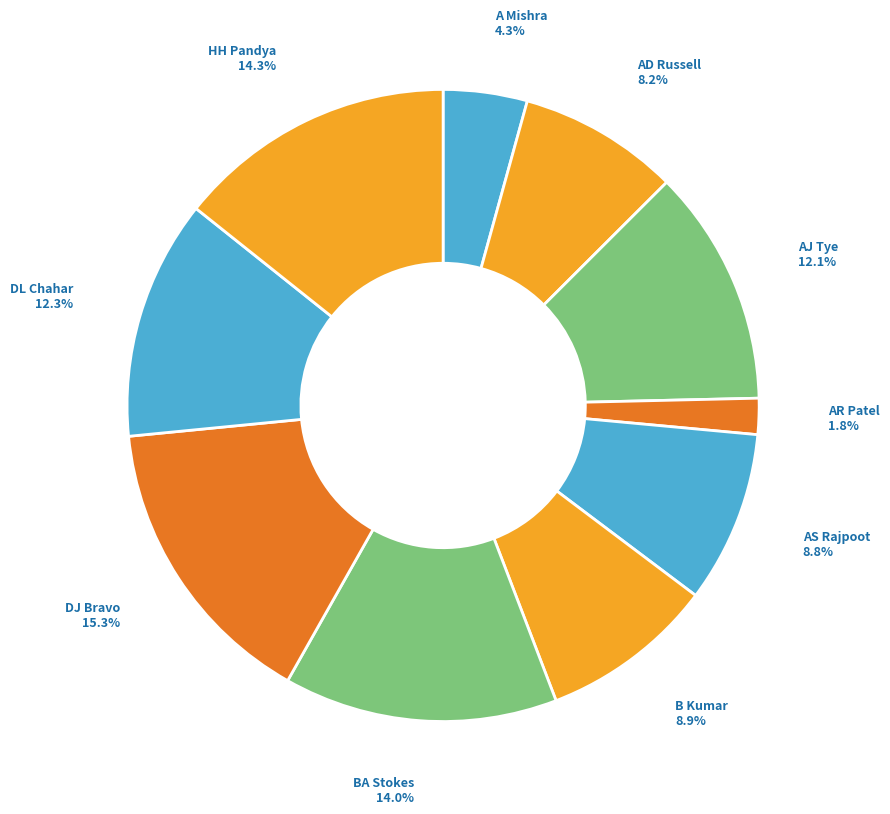

How many slices are in this pie chart?

10